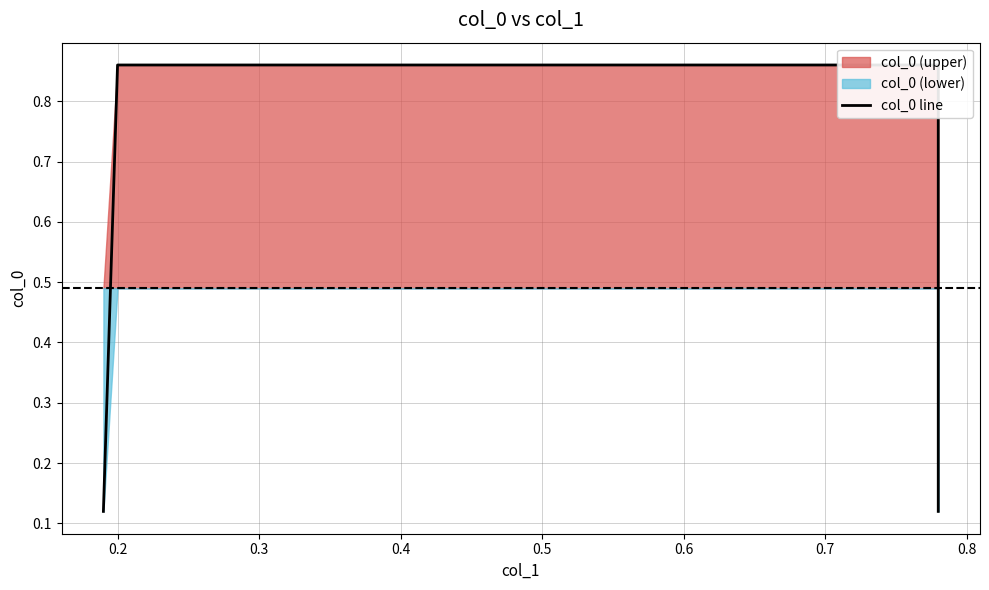

What is the difference between the second highest and second lowest values?

0.7